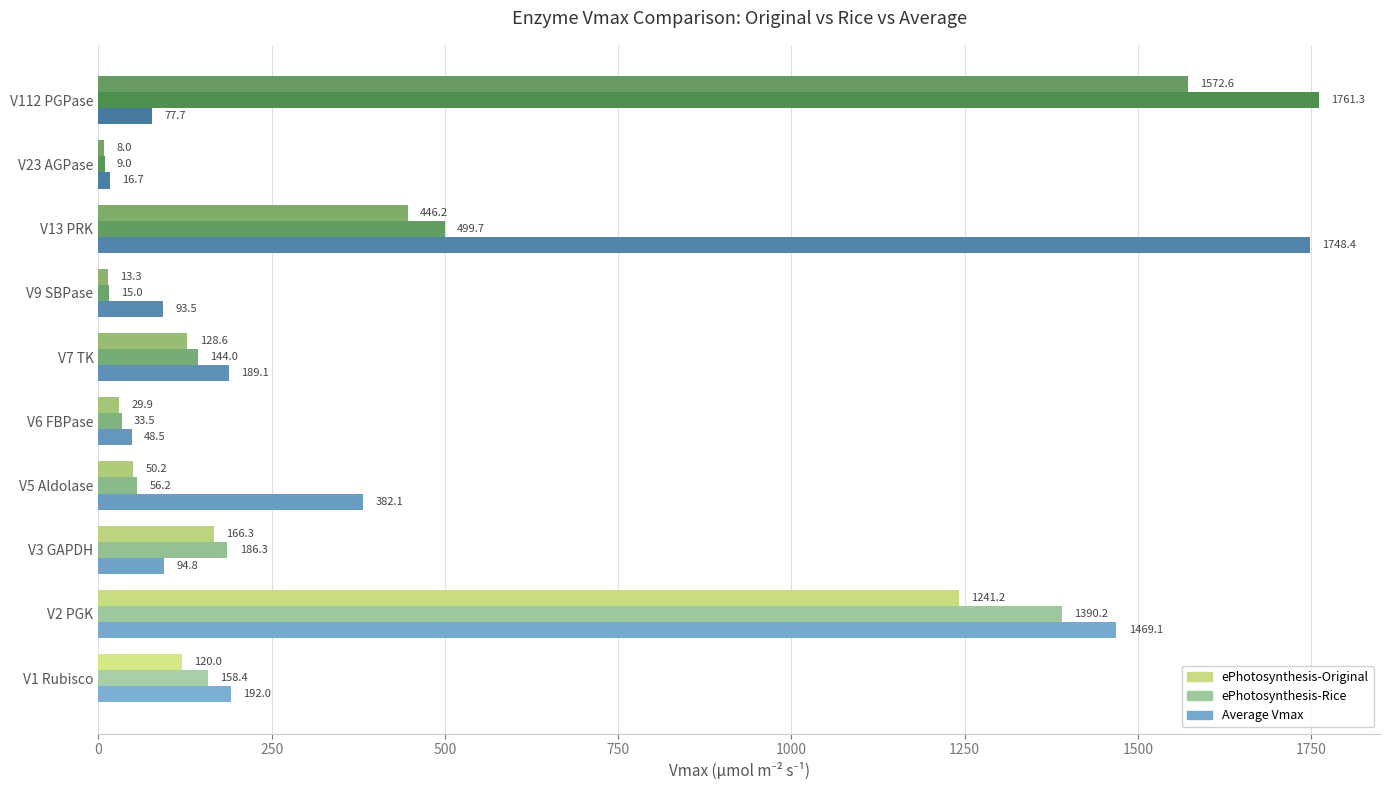

Which label corresponds to the smallest value in the chart?

V23 AGPase